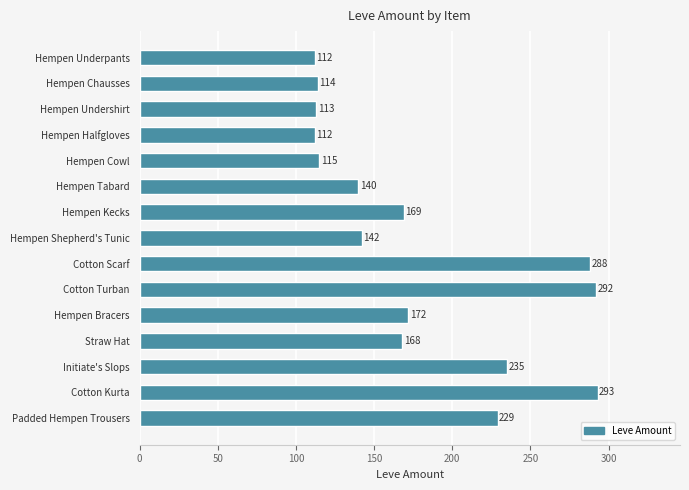

What position from the bottom is Cotton Kurta?

2